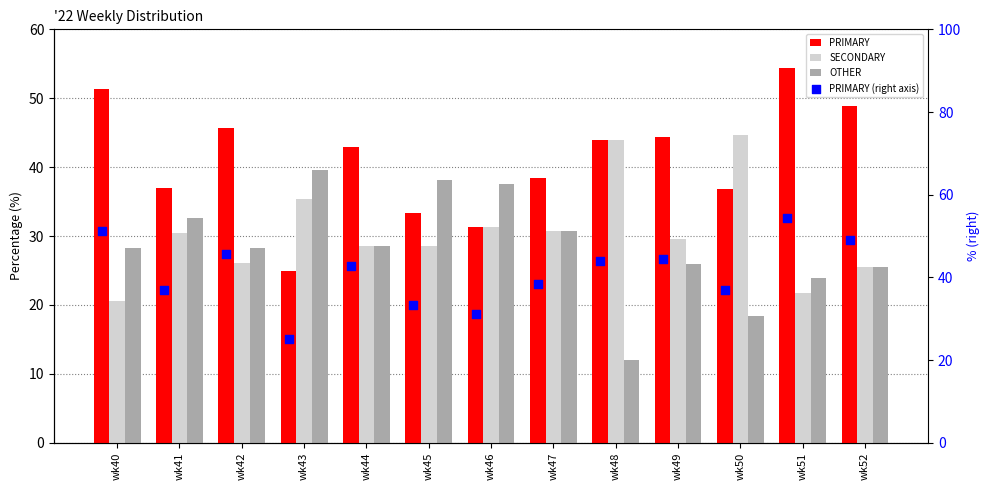

Is the value of PRIMARY (right axis) at wk49 greater than the value of SECONDARY at wk46?

Yes